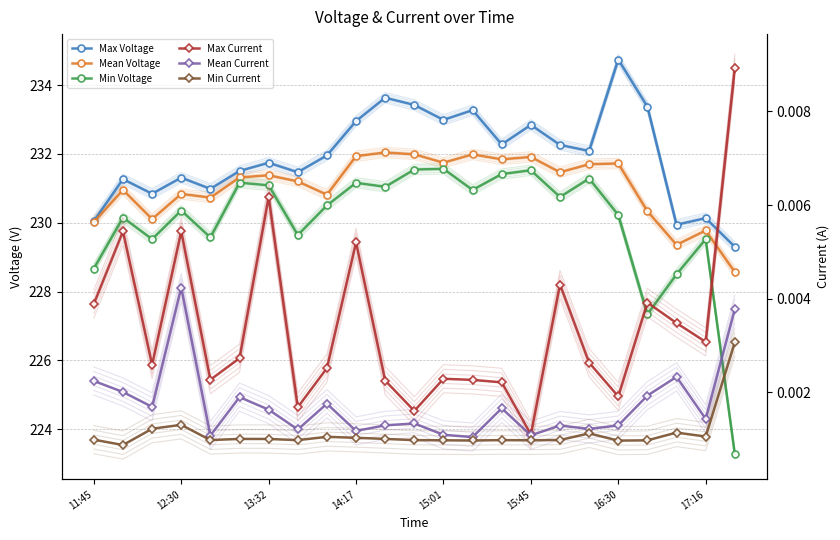

The value of Max Voltage at 20 is 229.9. True or false?

True